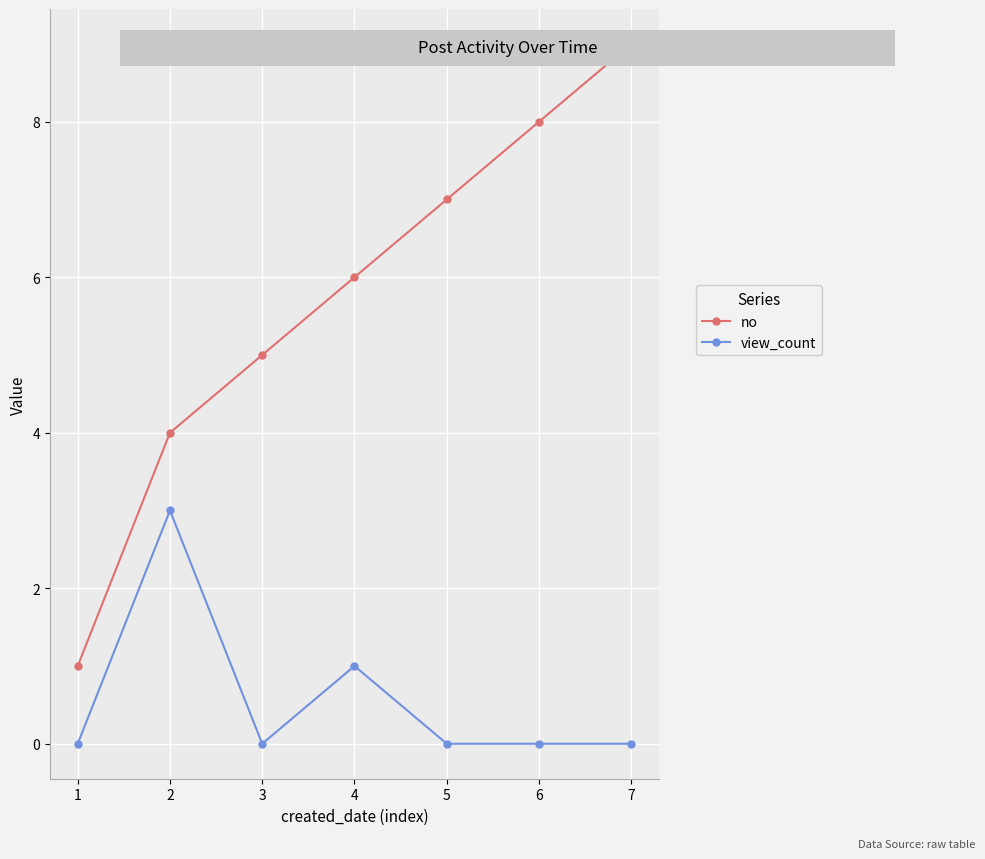

At which label is view_count closest to 1?

4